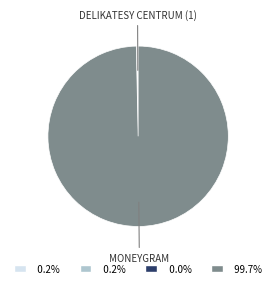

Does any single category account for the majority?

Yes